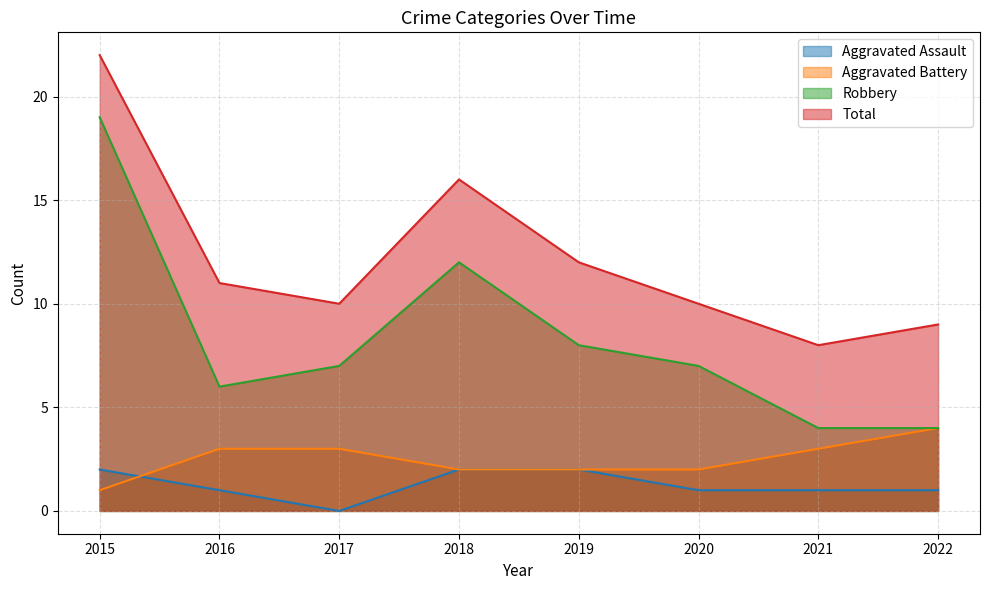

Which series has the widest spread of values?

Robbery